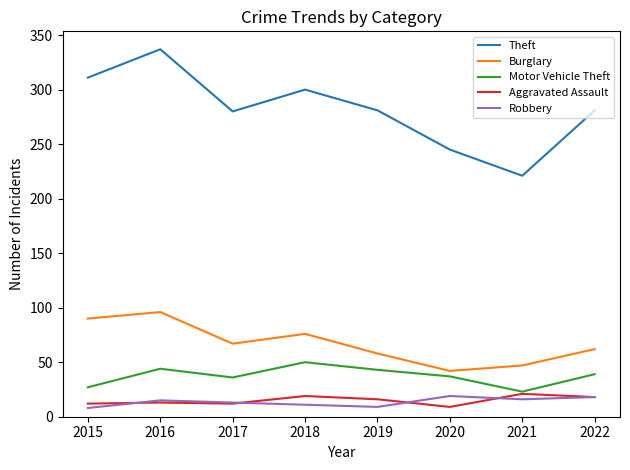

What is the approximate value of Aggravated Assault at 2019, to the nearest 10?

20